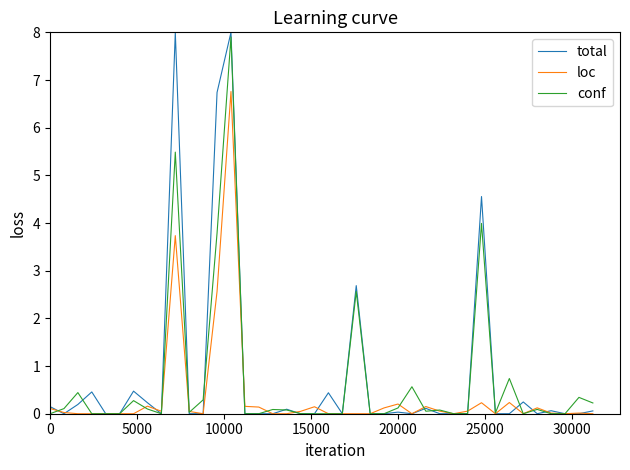

Which series has the widest spread of values?

total